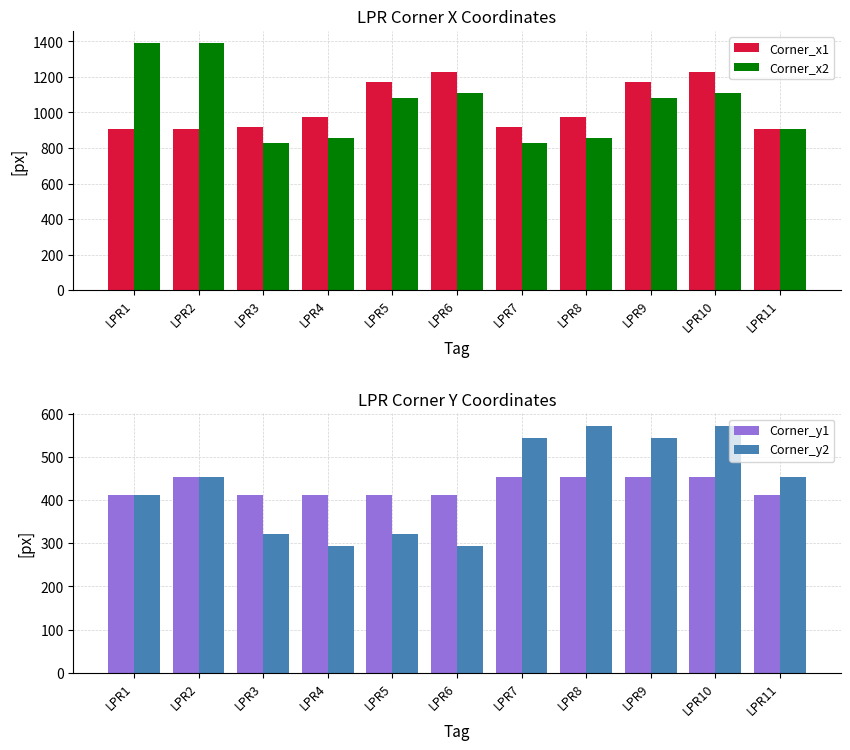

How many groups of bars are there?

11